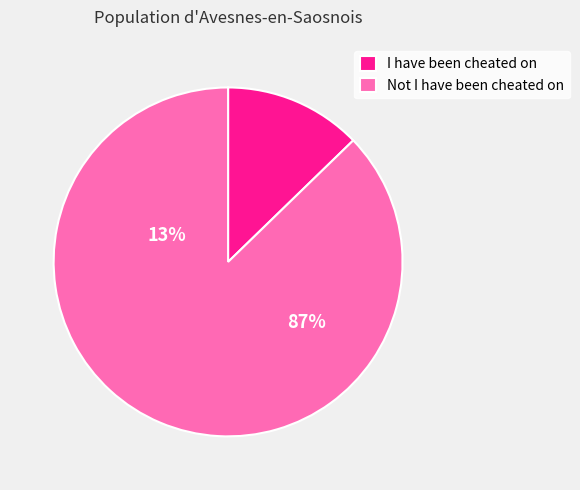

How many segments does this pie chart have?

2